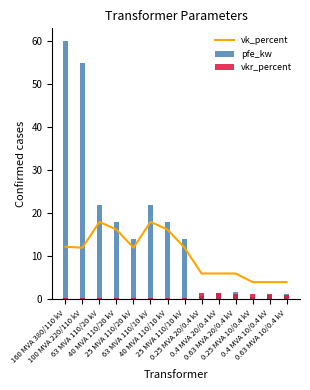

Which category has the lowest value in the vkr_percent series?

160 MVA 380/110 kV